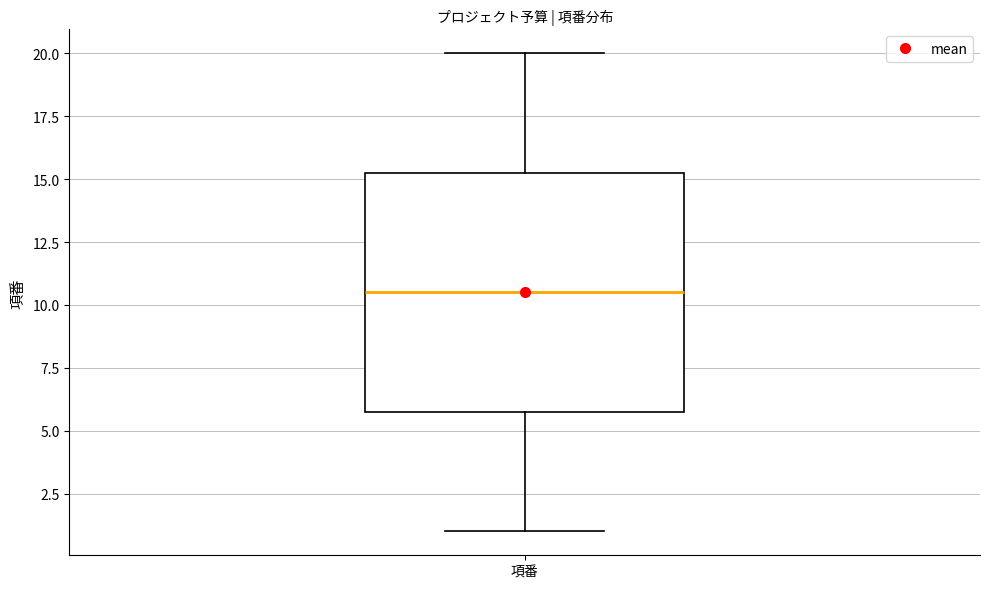

Transcribe this box plot: give where the median line is, the range the box spans, and where the two whiskers end, as read against the y-axis. The values are not printed on the chart, so give them approximately, as read against the axis.

median 10.5, box 6.0 to 15.5, whiskers 1.0 to 20.0